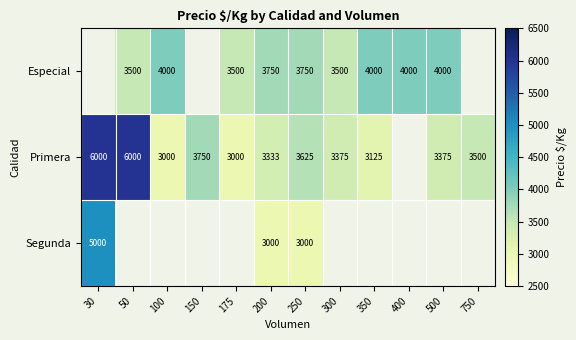

At 250, list the series in order from smallest to largest.

Segunda, Primera, Especial